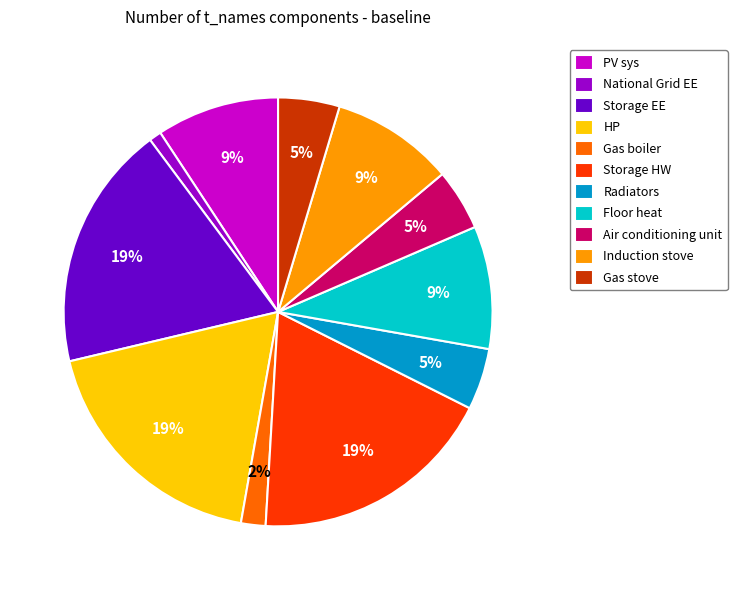

Does HP represent more than half of the total?

No